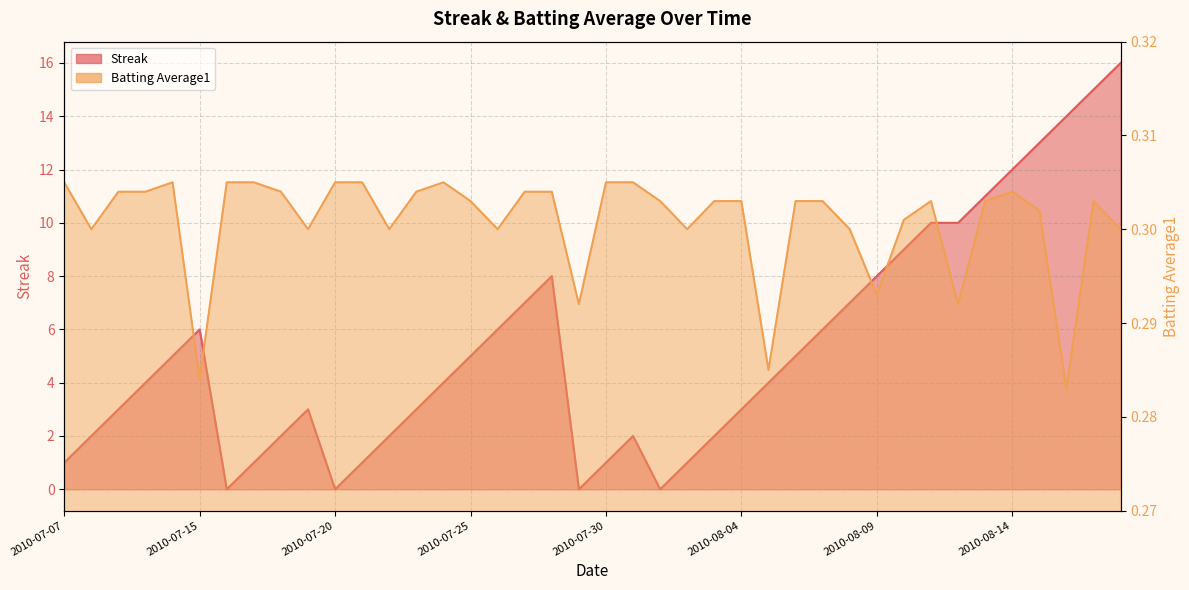

Reading right to left, what are all the values shown in this chart?

Streak: 2010-08-18=16.0	2010-08-17=15.0	2010-08-16=14.0	2010-08-15=13.0	2010-08-14=12.0	2010-08-13=11.0	2010-08-12=10.0	2010-08-11=10.0	2010-08-10=9.0	2010-08-09=8.0	2010-08-08=7.0	2010-08-07=6.0	2010-08-06=5.0	2010-08-05=4.0	2010-08-04=3.0	2010-08-03=2.0	2010-08-02=1.0	2010-08-01=0.0	2010-07-31=2.0	2010-07-30=1.0	2010-07-29=0.0	2010-07-28=8.0	2010-07-27=7.0	2010-07-26=6.0	2010-07-25=5.0	2010-07-24=4.0	2010-07-23=3.0	2010-07-22=2.0	2010-07-21=1.0	2010-07-20=0.0	2010-07-19=3.0	2010-07-18=2.0	2010-07-17=1.0	2010-07-16=0.0	2010-07-15=6.0	2010-07-11=5.0	2010-07-10=4.0	2010-07-09=3.0	2010-07-08=2.0	2010-07-07=1.0
Batting Average1: 2010-08-18=0.3	2010-08-17=0.3	2010-08-16=0.3	2010-08-15=0.3	2010-08-14=0.3	2010-08-13=0.3	2010-08-12=0.3	2010-08-11=0.3	2010-08-10=0.3	2010-08-09=0.3	2010-08-08=0.3	2010-08-07=0.3	2010-08-06=0.3	2010-08-05=0.3	2010-08-04=0.3	2010-08-03=0.3	2010-08-02=0.3	2010-08-01=0.3	2010-07-31=0.3	2010-07-30=0.3	2010-07-29=0.3	2010-07-28=0.3	2010-07-27=0.3	2010-07-26=0.3	2010-07-25=0.3	2010-07-24=0.3	2010-07-23=0.3	2010-07-22=0.3	2010-07-21=0.3	2010-07-20=0.3	2010-07-19=0.3	2010-07-18=0.3	2010-07-17=0.3	2010-07-16=0.3	2010-07-15=0.3	2010-07-11=0.3	2010-07-10=0.3	2010-07-09=0.3	2010-07-08=0.3	2010-07-07=0.3